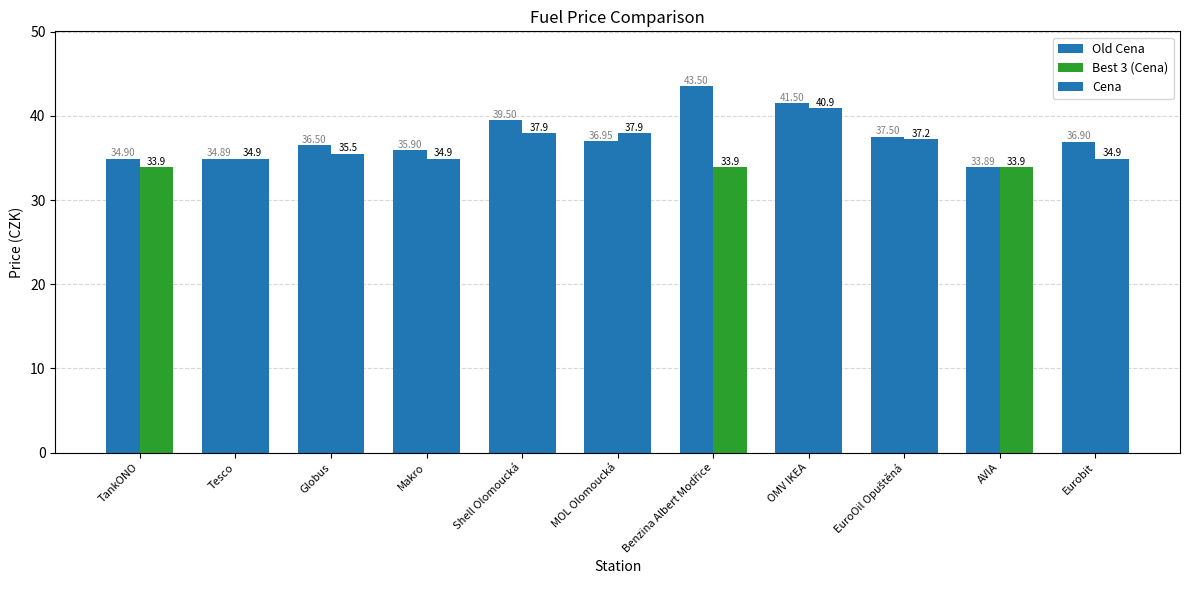

Which series changed the most between TankONO and Makro?

Cena